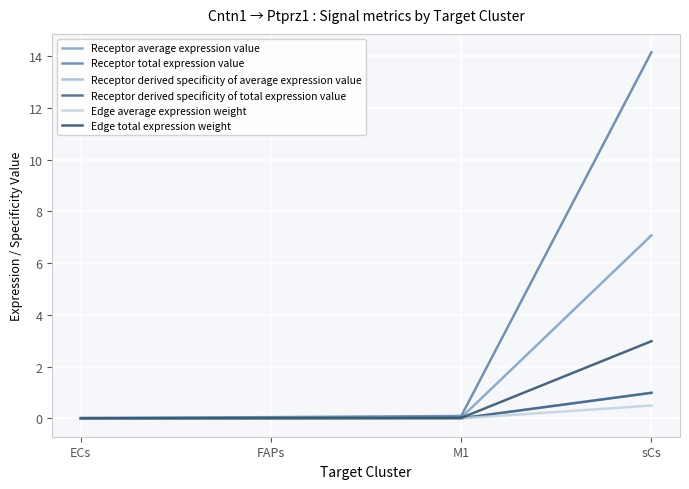

Does the chart have visible grid lines?

Yes